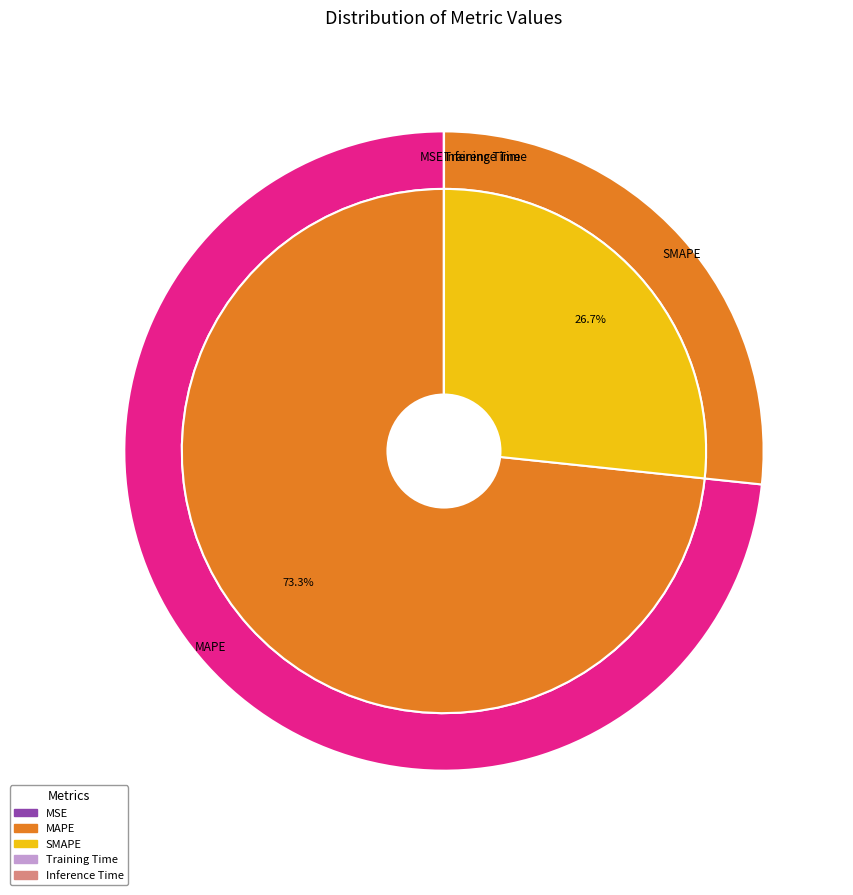

Which category has the biggest portion of the pie?

MAPE